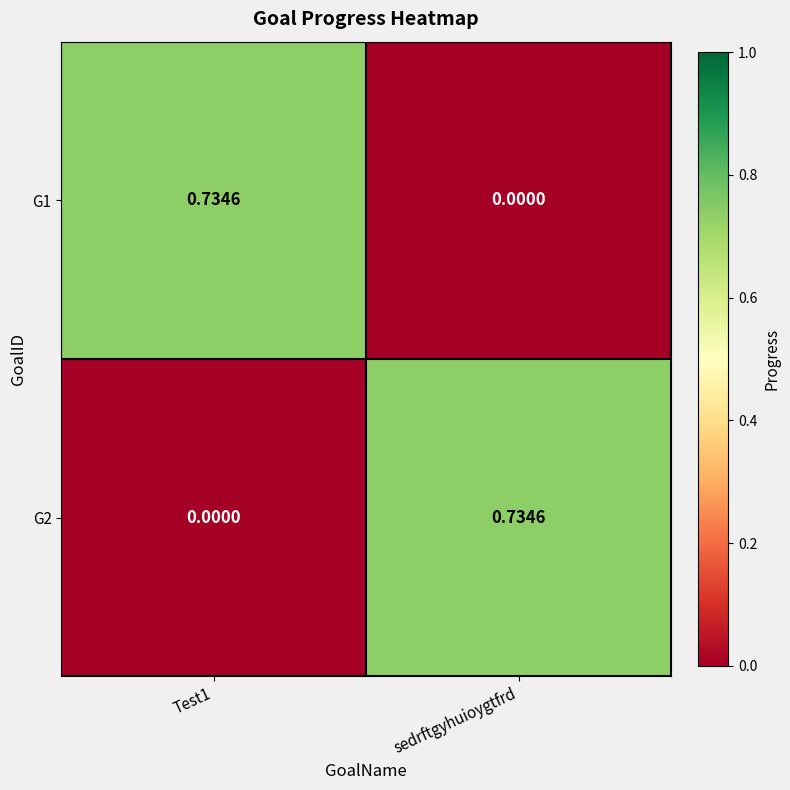

Is the value of G2 at Test1 greater than the value of G1 at Test1?

No